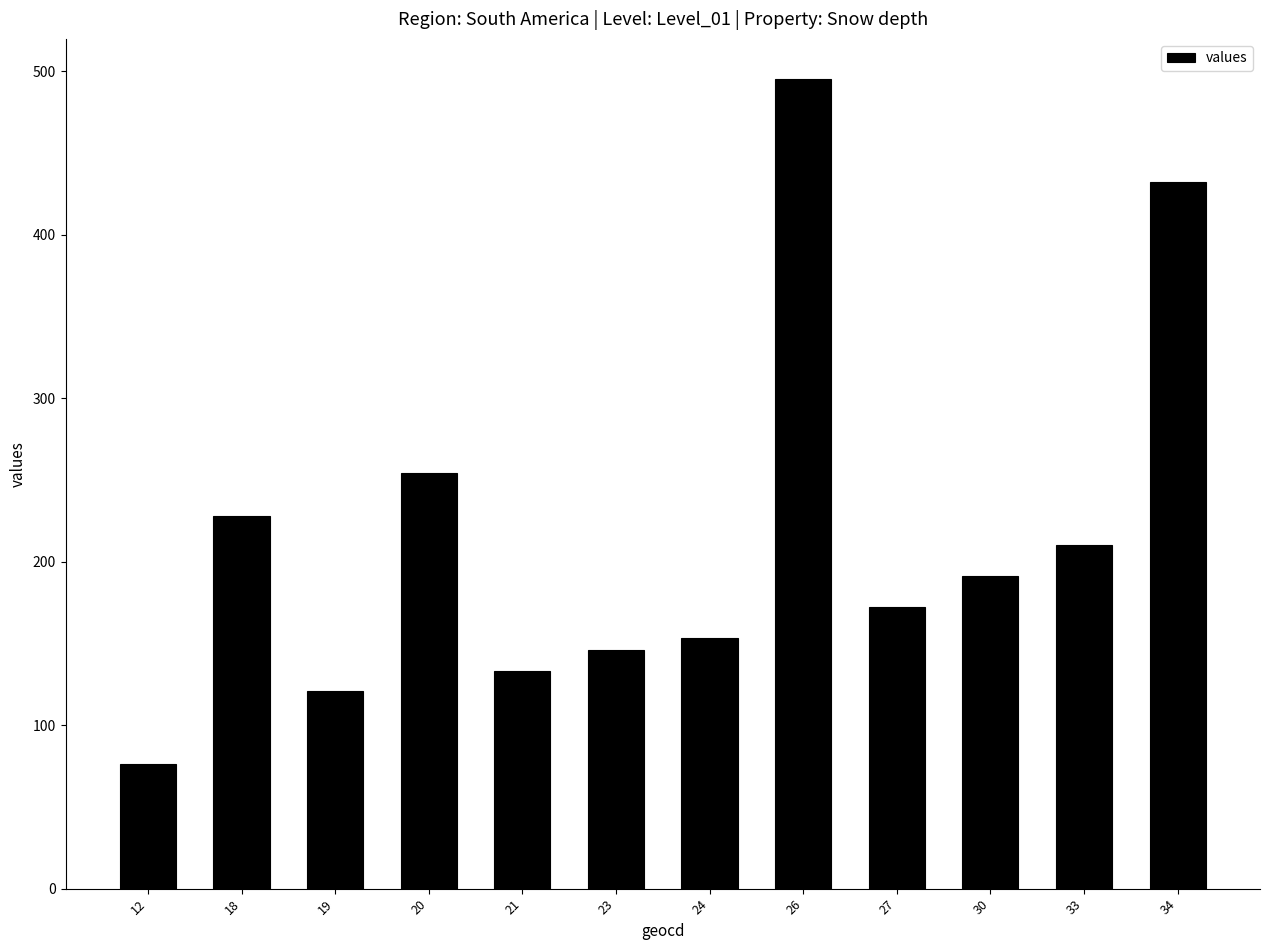

What is the value of the 5th bar from the left?

133